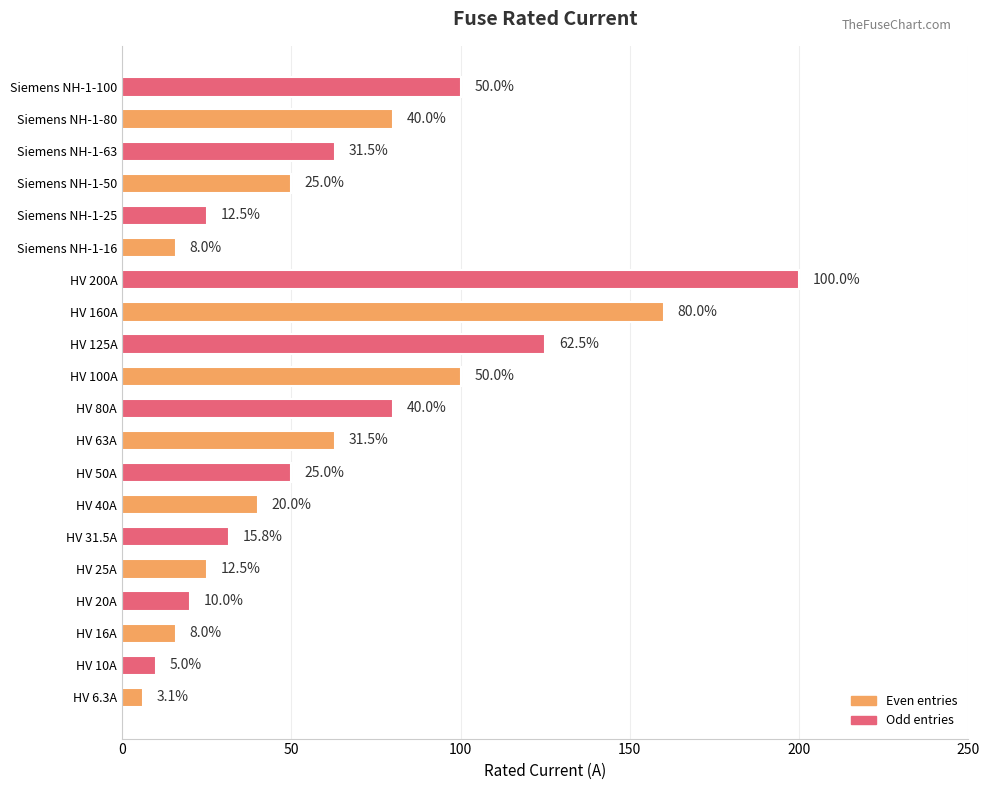

Which has a higher value, HV 25A or HV 20A?

HV 25A